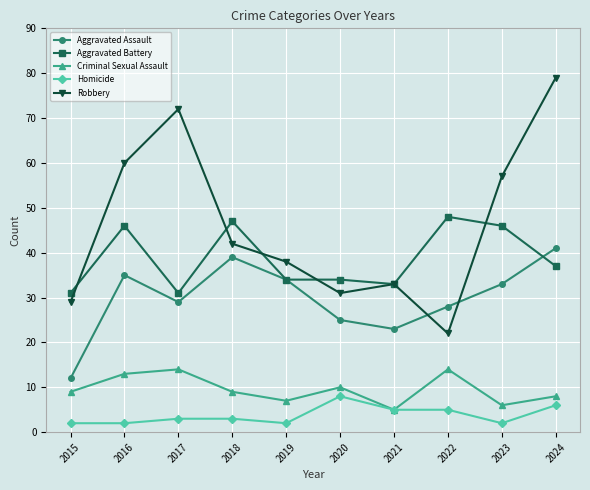

Is the value of Aggravated Battery at 2024 greater than the value of Robbery at 2024?

No